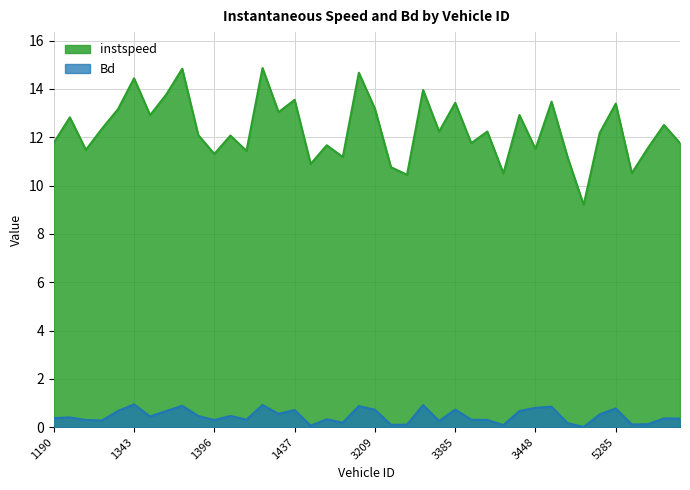

What is the value of the instspeed point at the 16th from the left?

13.5